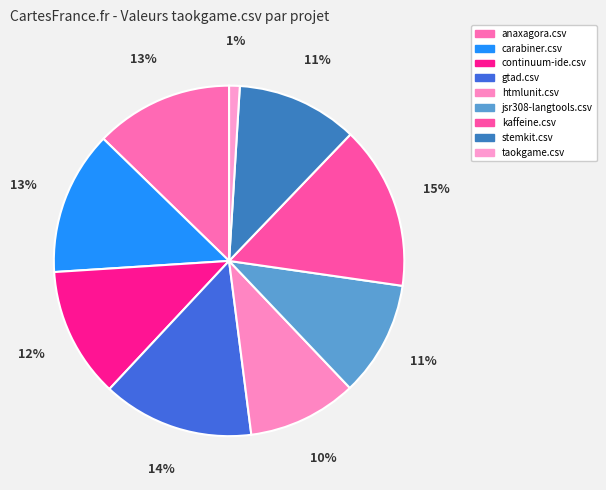

The htmlunit.csv slice represents 10% of the pie. True or false?

True